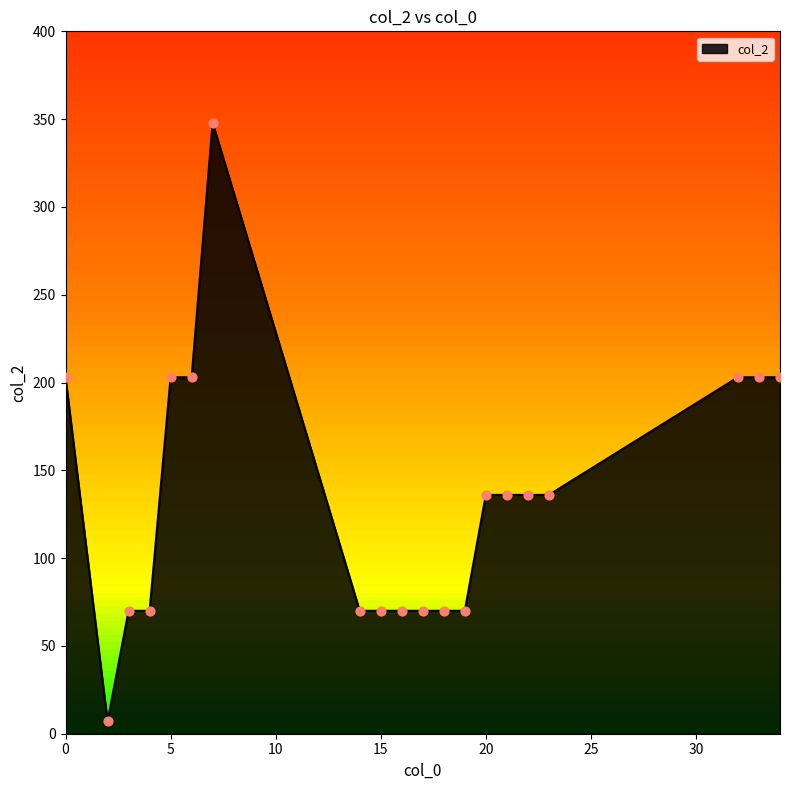

What is the difference between the maximum and minimum values?

341